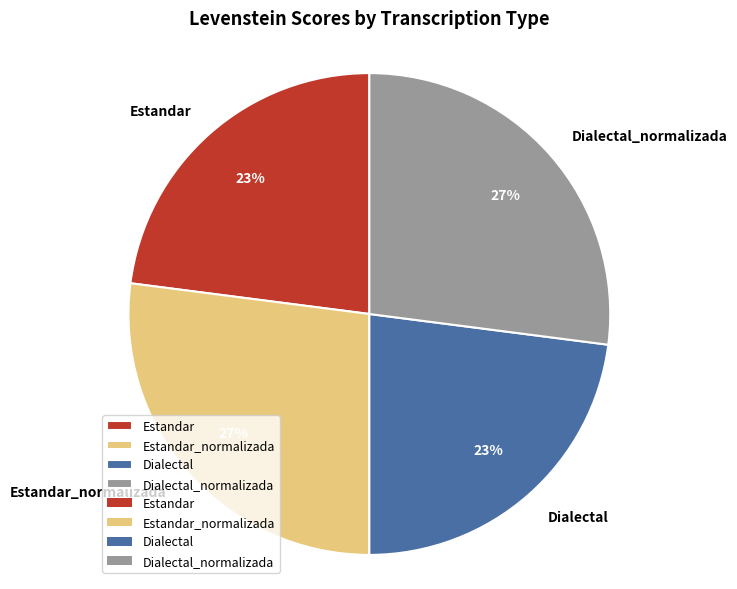

Is it true that Dialectal is 23% of the pie?

True